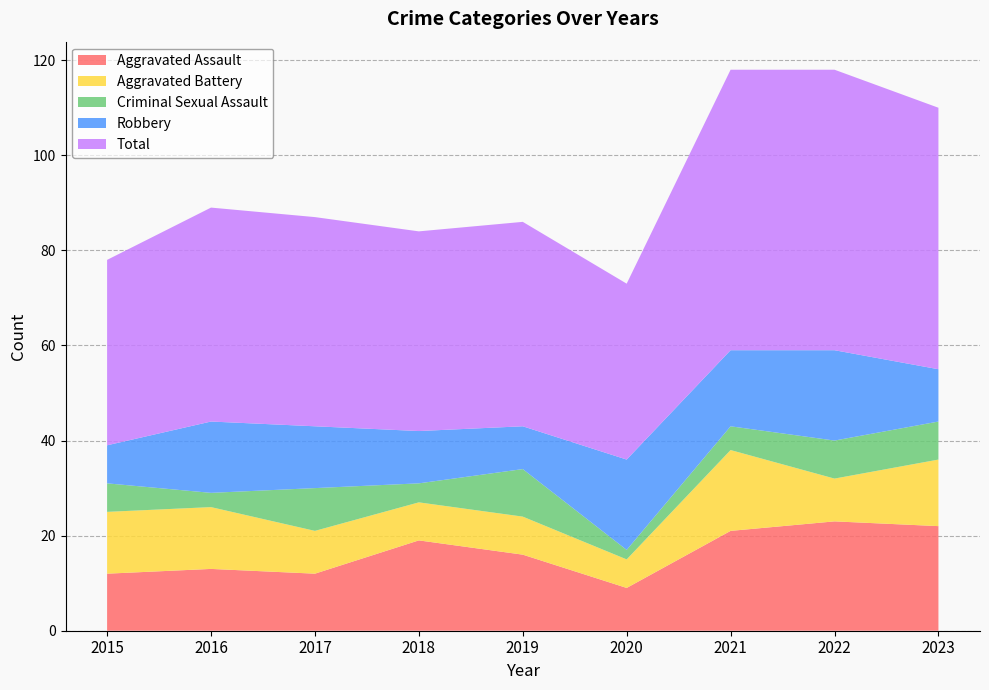

Reading left to right, extract all data points from this chart.

Aggravated Assault: 12	13	12	19	16	9	21	23	22
Aggravated Battery: 13	13	9	8	8	6	17	9	14
Criminal Sexual Assault: 6	3	9	4	10	2	5	8	8
Robbery: 8	15	13	11	9	19	16	19	11
Total: 39	45	44	42	43	37	59	59	55